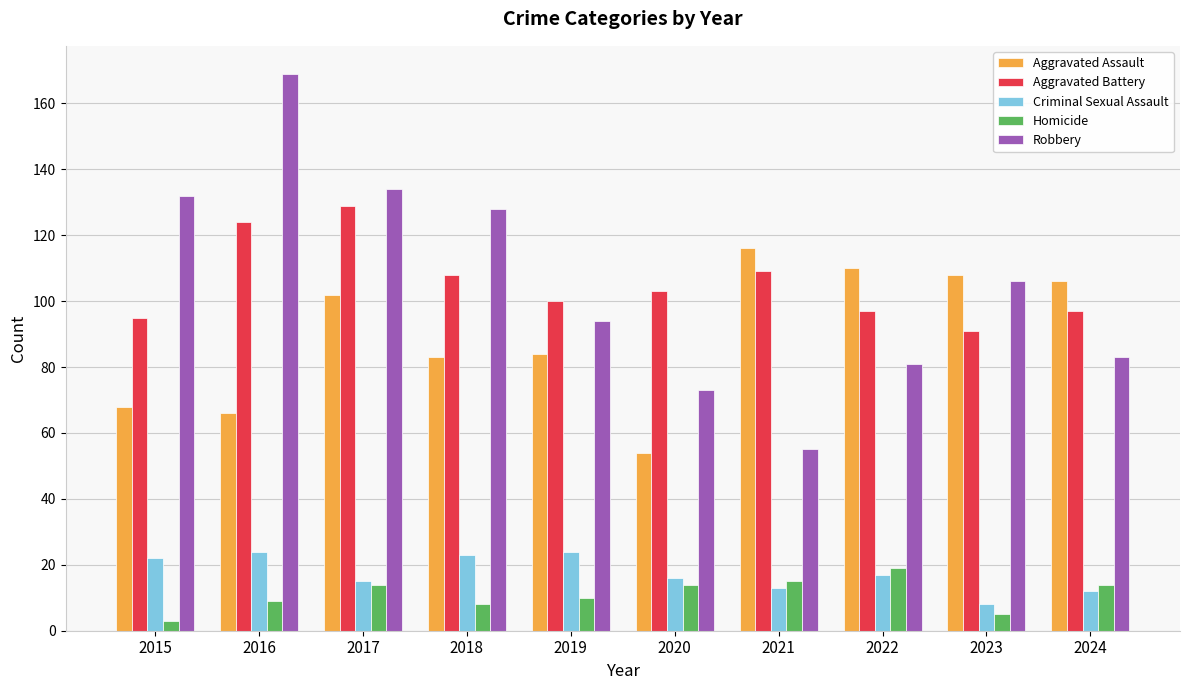

Is it true that Robbery equals 128 at 2018?

True